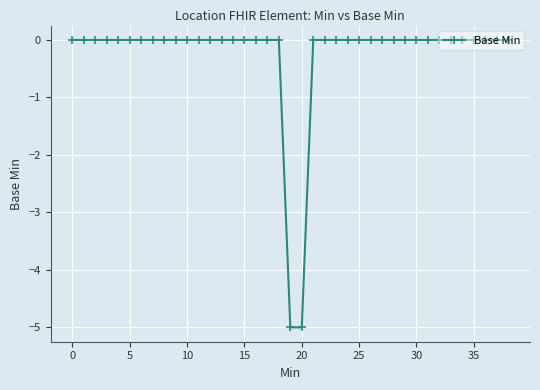

Does the chart display data point markers on the line(s)?

Yes